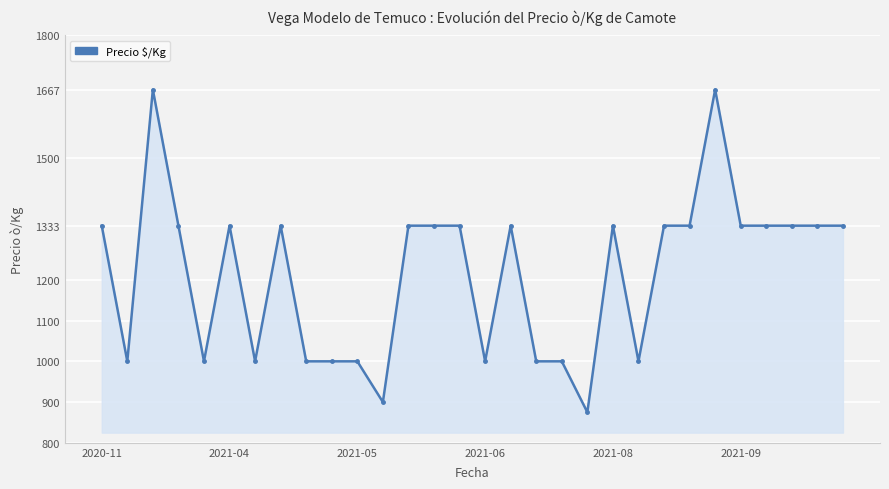

What is the greatest value displayed?

1667